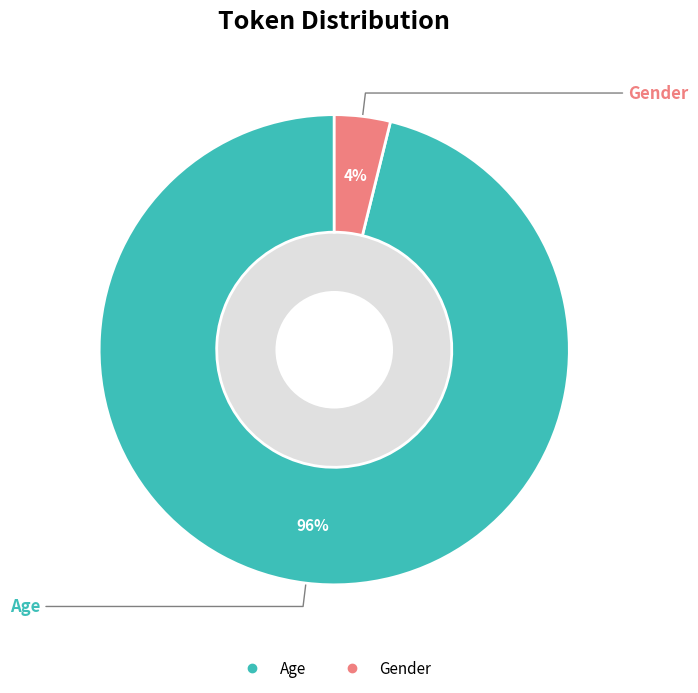

Combined, do Age and Gender account for over 50%?

Yes